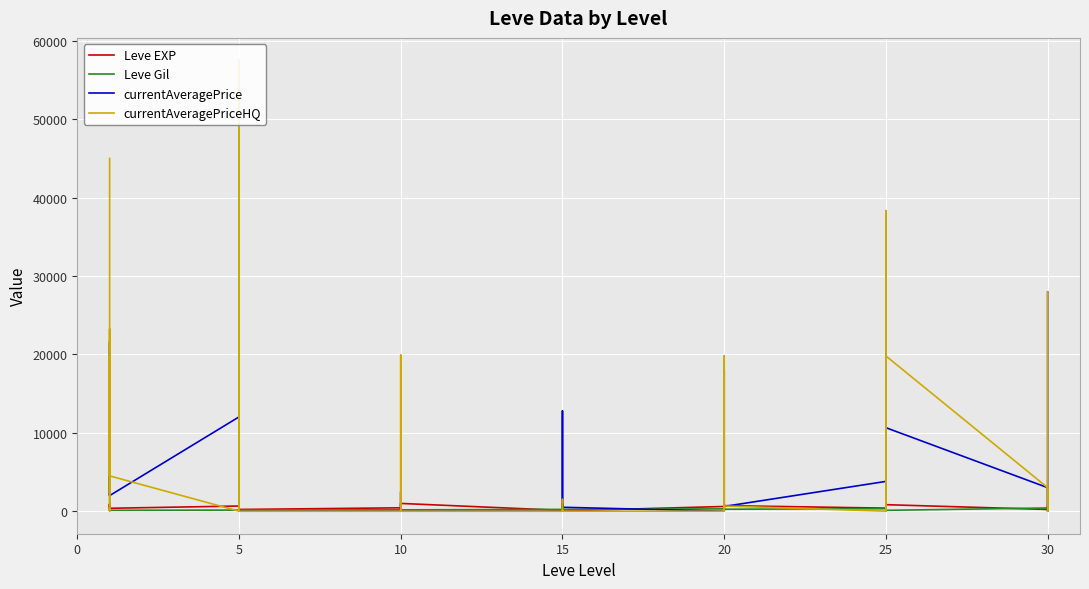

What is the sum of the Leve EXP values at 20 and 10?

830